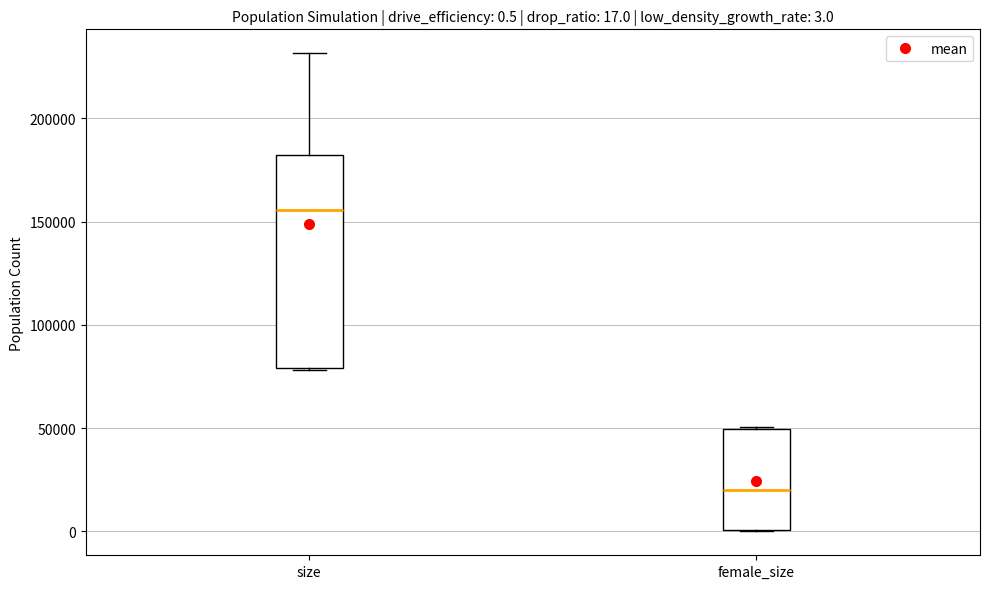

Which box's median line is the highest?

size